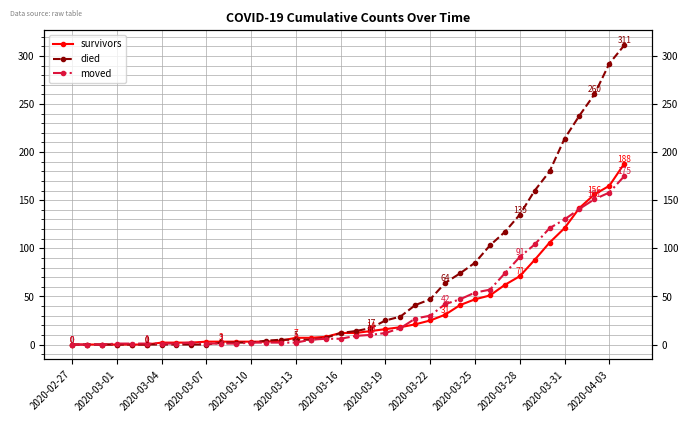

Does the chart have visible grid lines?

Yes